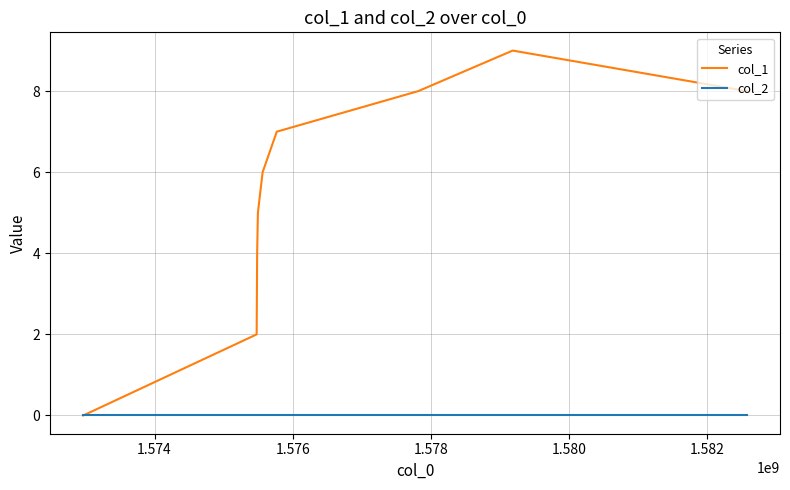

Which series has the widest spread of values?

col_1